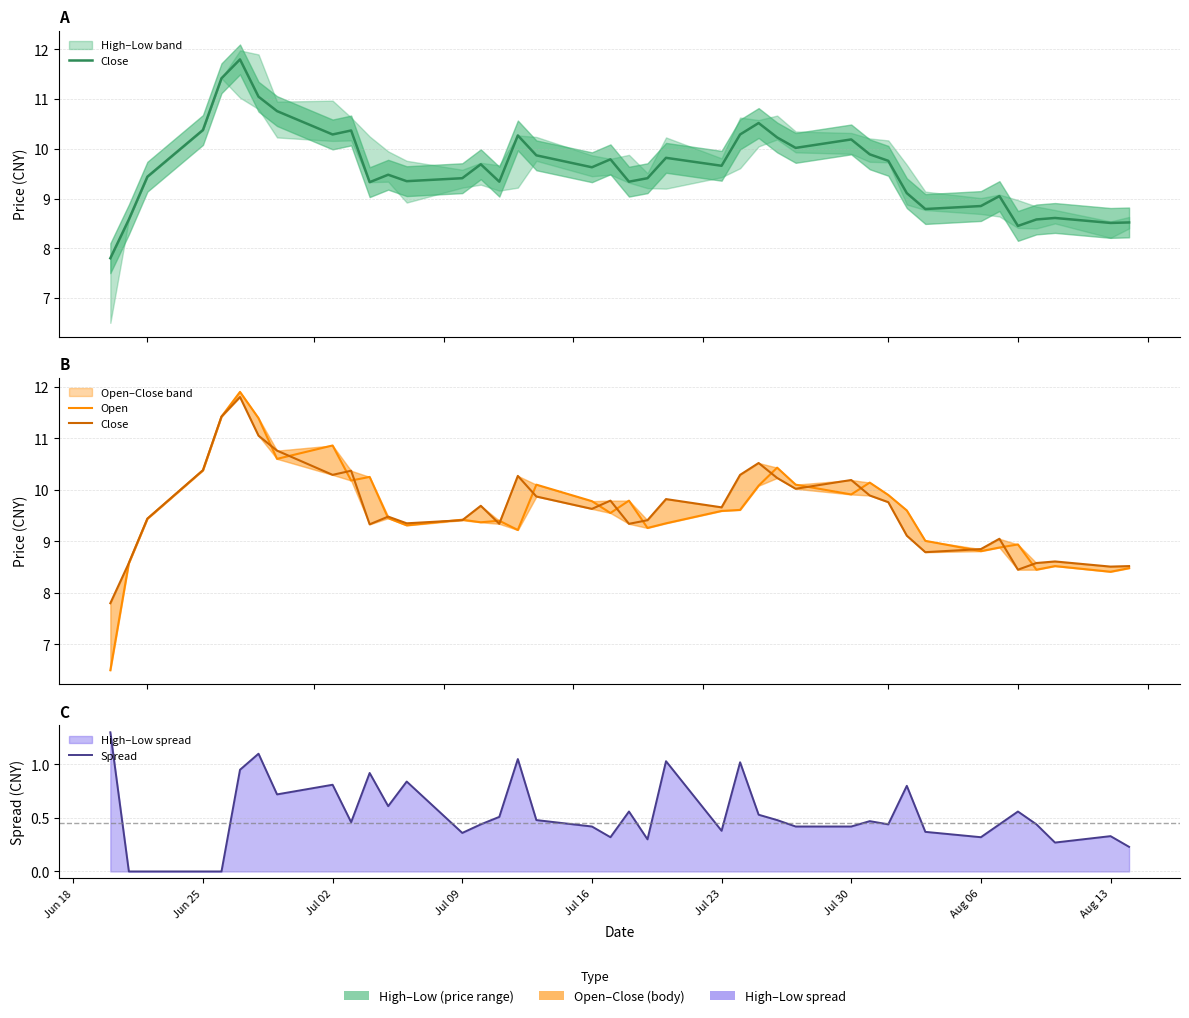

Which series has the largest range (max minus min)?

Open